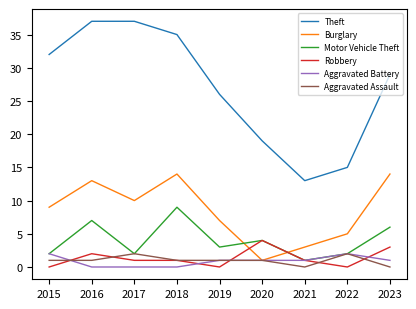

What is the greatest value displayed?

37